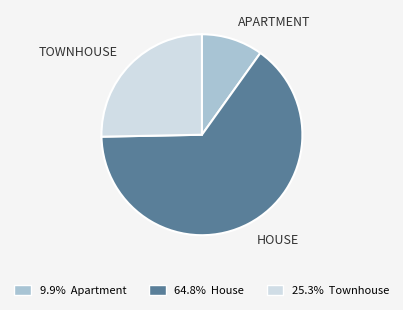

Is 64.8% House the majority of the pie?

Yes